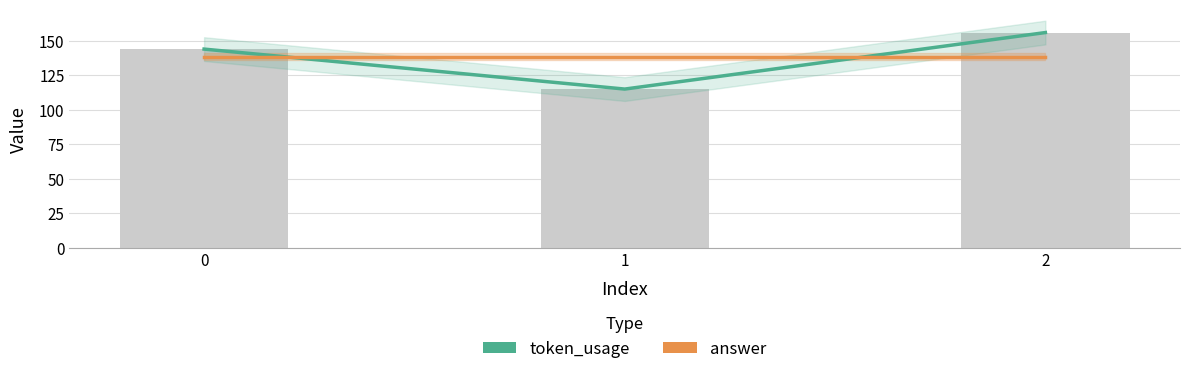

Is it true that answer equals 138.3 at 1?

True